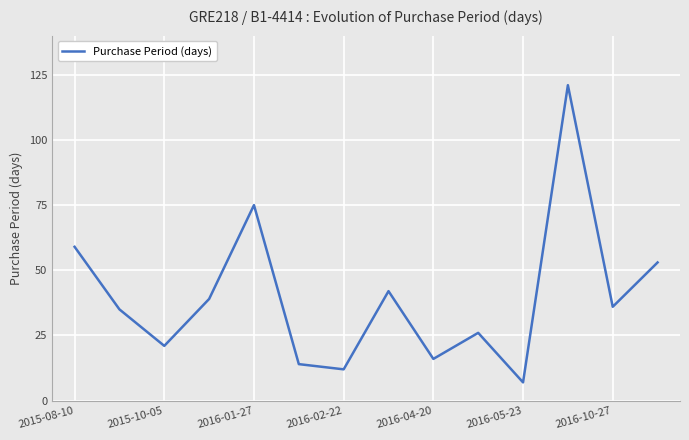

Reading right to left, extract all data points from this chart.

53	36	121	7	26	16	42	12	14	75	39	21	35	59